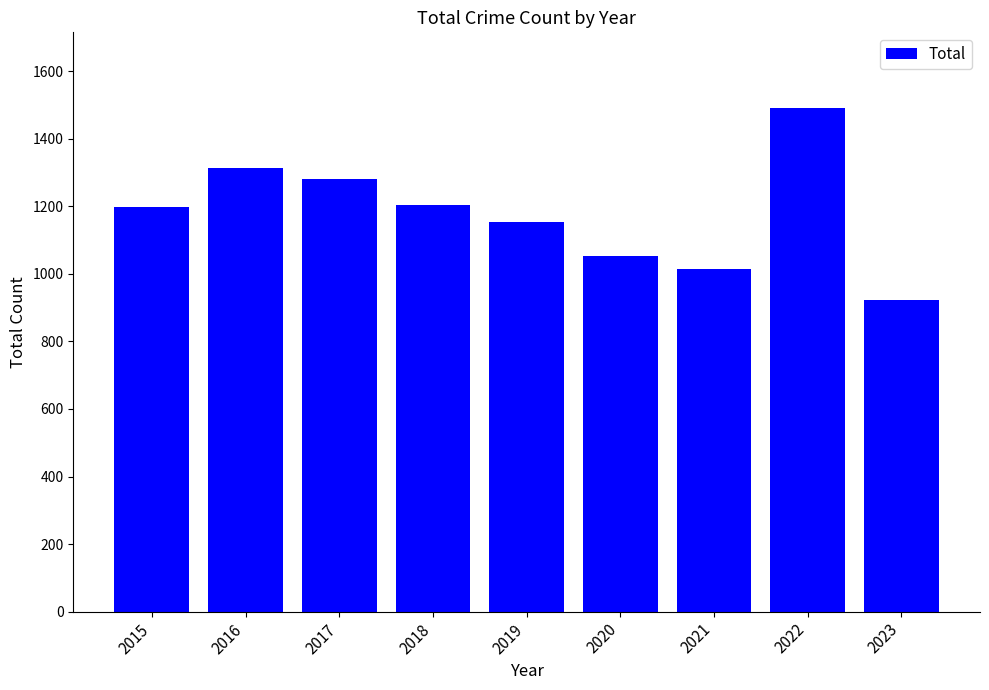

What is the difference between the second highest and second lowest values?

298